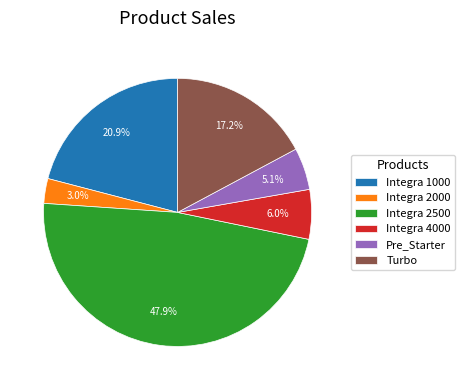

What is the smallest slice in the pie chart?

Integra 2000